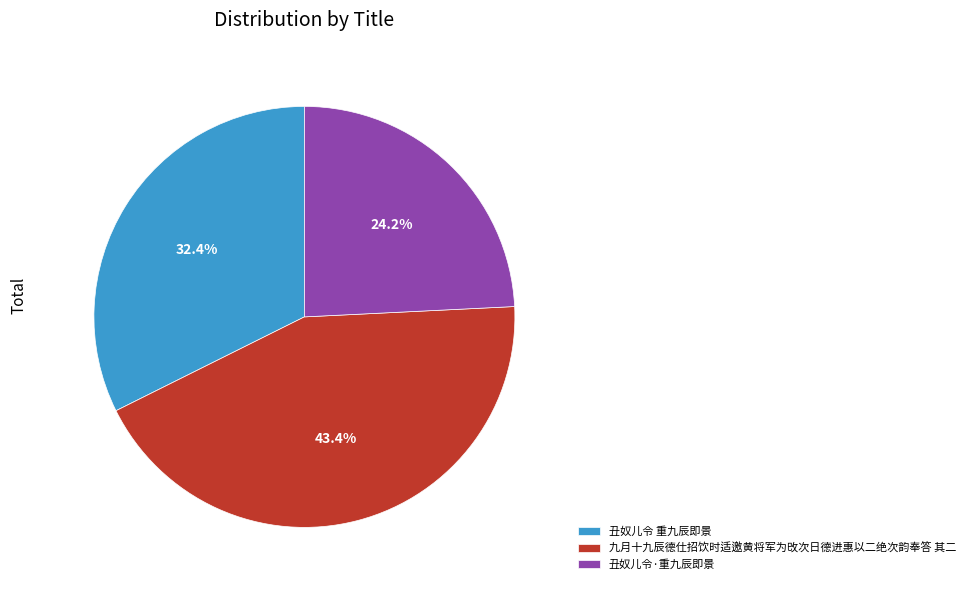

True or false: 丑奴儿令·重九辰即景 accounts for 24% of the total.

True